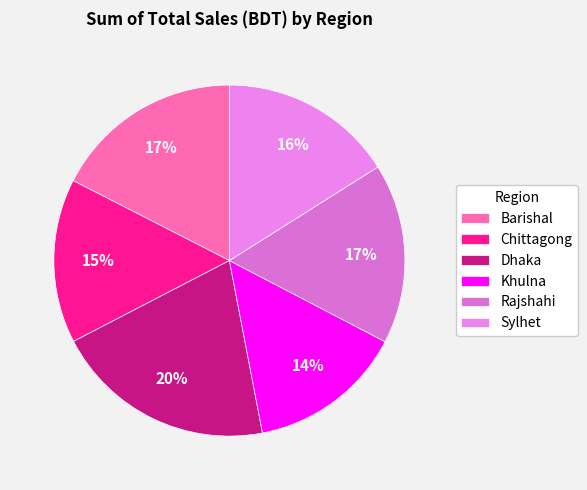

How many slices are in this pie chart?

6